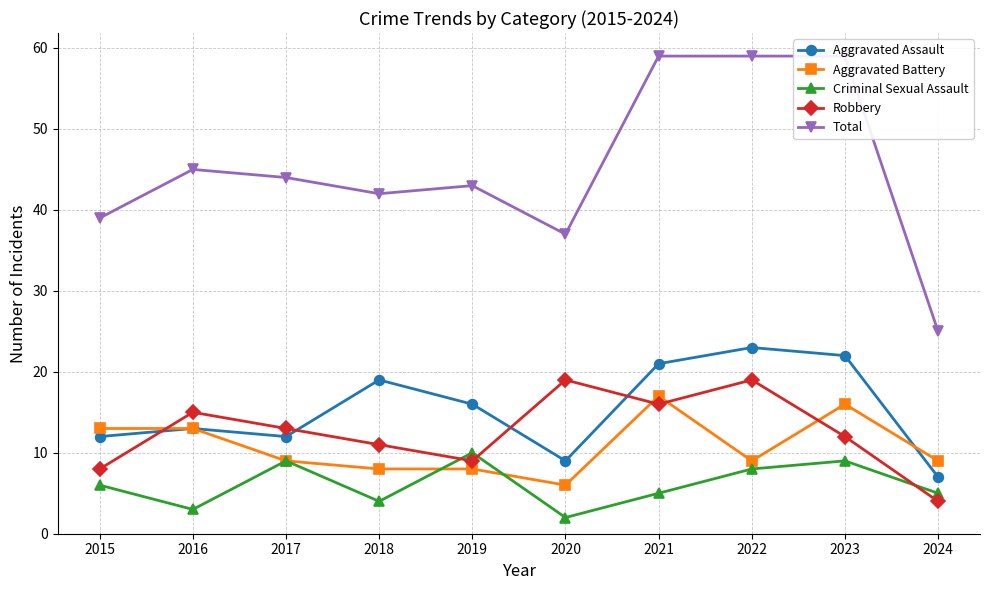

What is the maximum value shown in the chart?

59